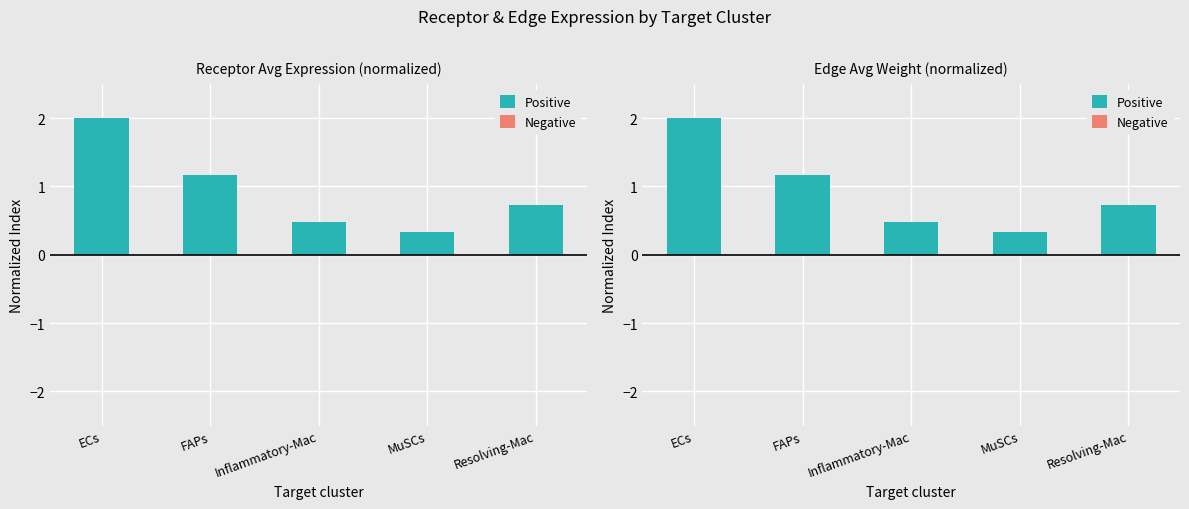

Rank the categories by Negative value from highest to lowest.

ECs, FAPs, Inflammatory-Mac, MuSCs, Resolving-Mac